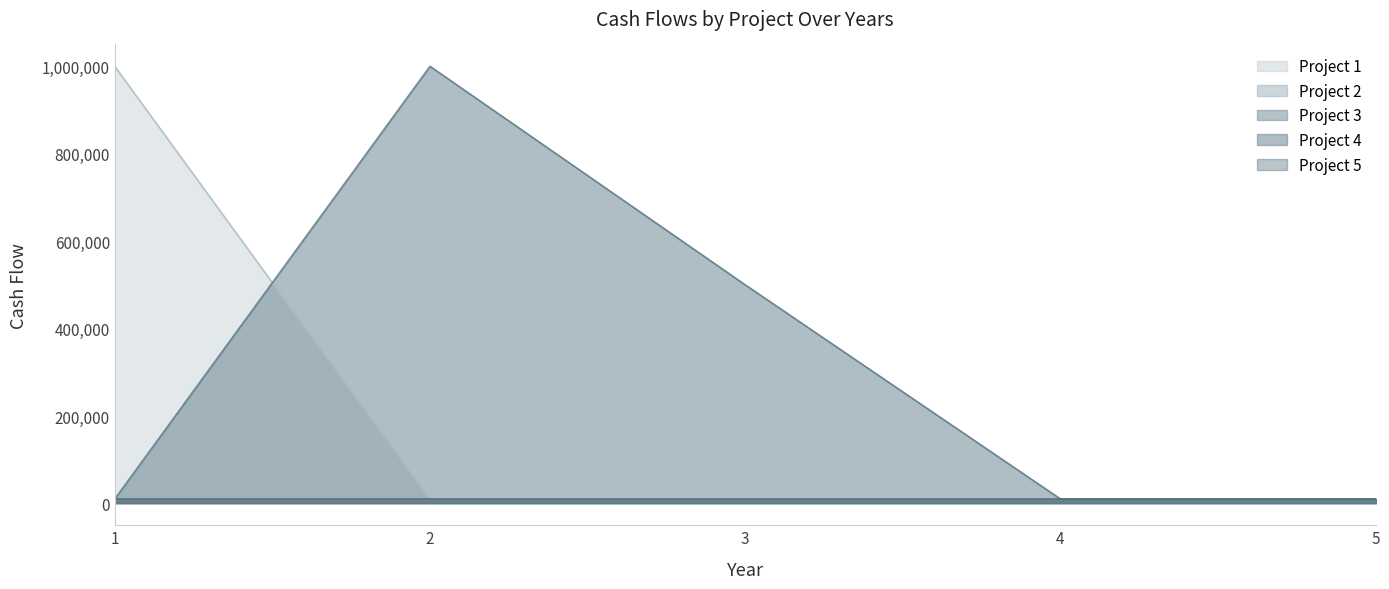

What are all the series names shown in the legend?

Project 1, Project 2, Project 3, Project 4, Project 5